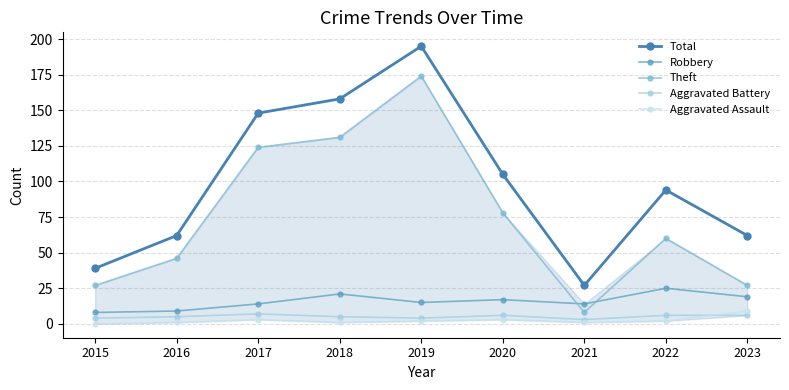

True or false: Theft and Aggravated Battery cross at least once.

False